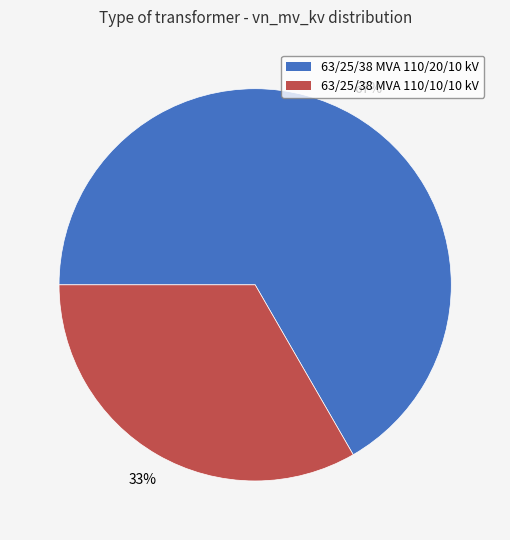

Between 63/25/38 MVA 110/20/10 kV and 63/25/38 MVA 110/10/10 kV, which is larger?

63/25/38 MVA 110/20/10 kV